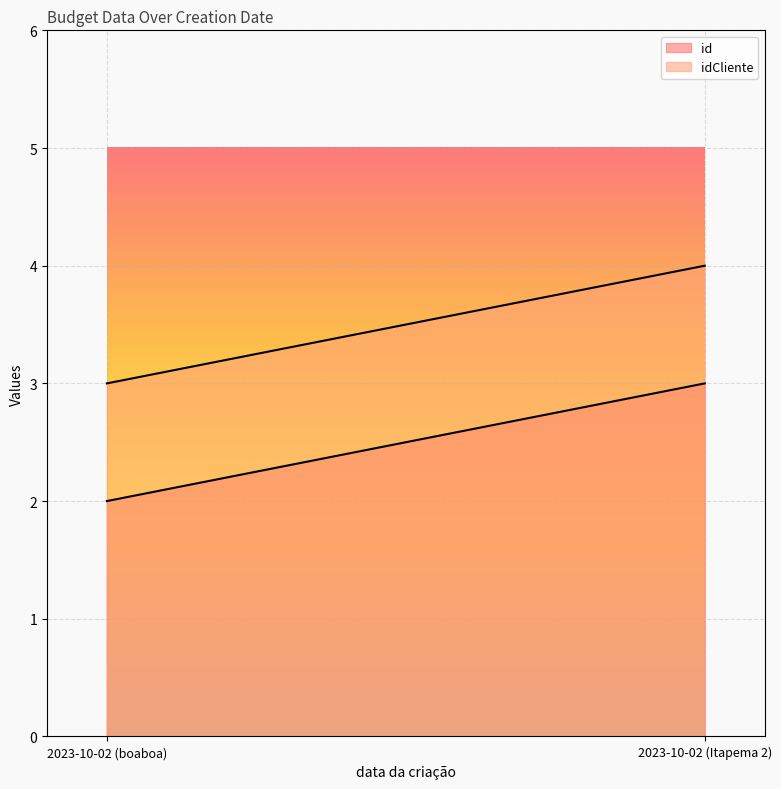

List the series in order of their overall mean, highest first.

idCliente, id